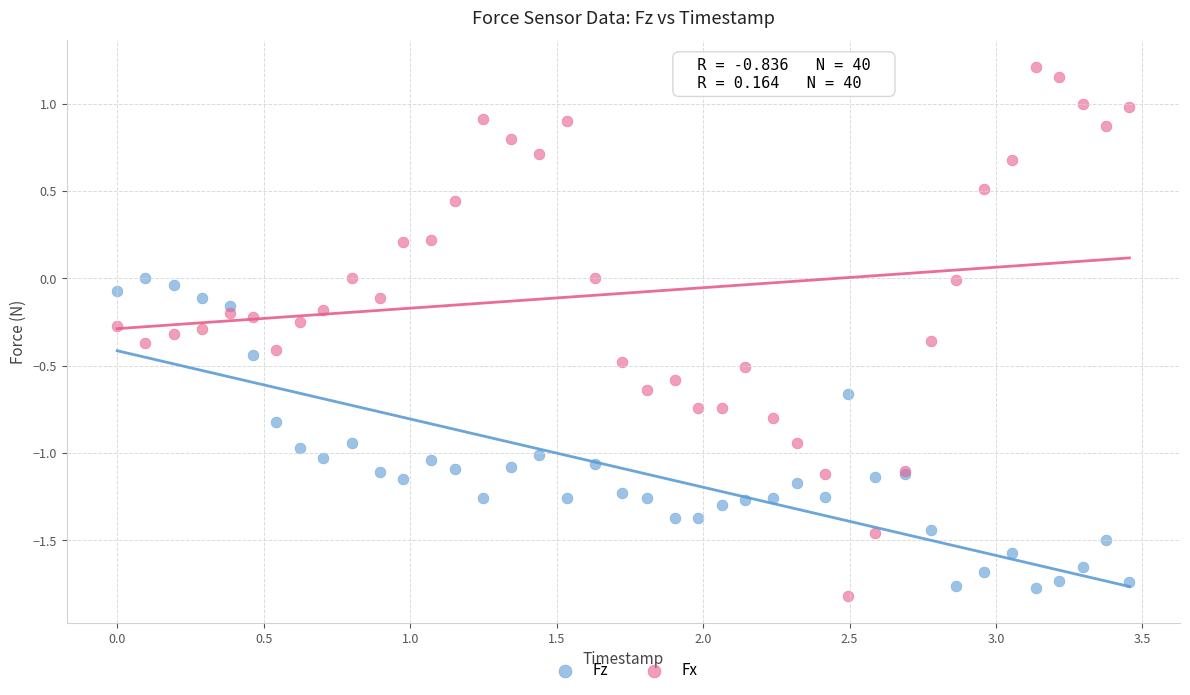

Which series reaches the maximum Y coordinate?

Fx